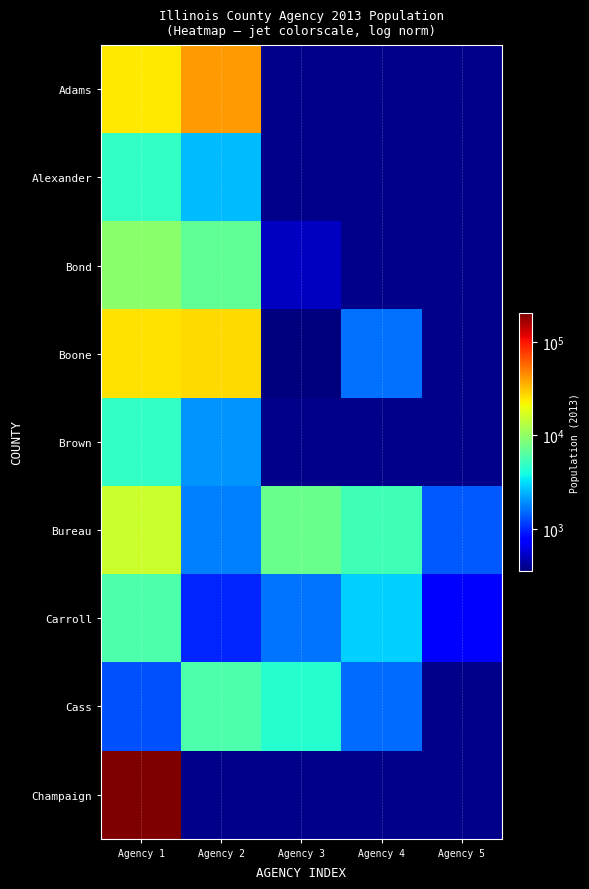

At how many categories does at least one series exceed 22760?

2